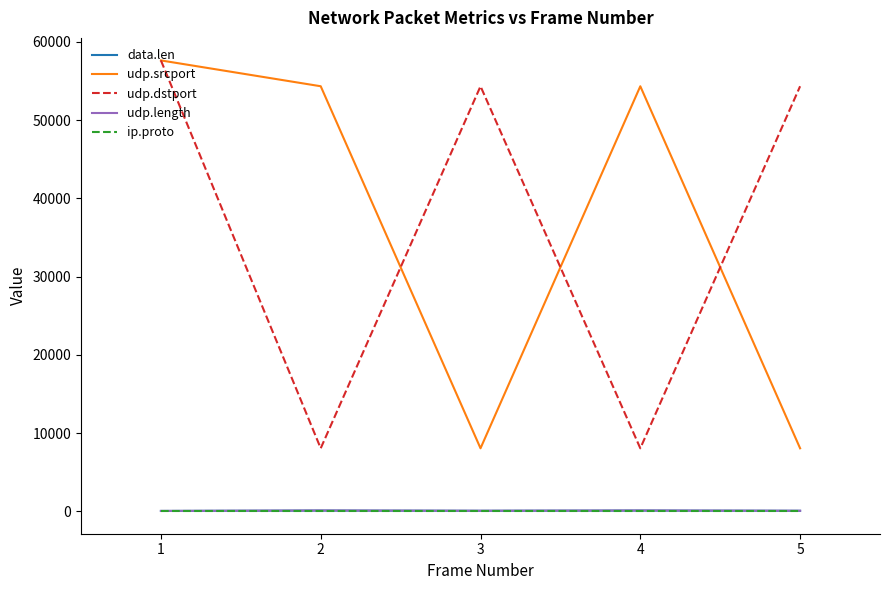

Is the value of udp.srcport at 1 greater than the value of data.len at 3?

Yes